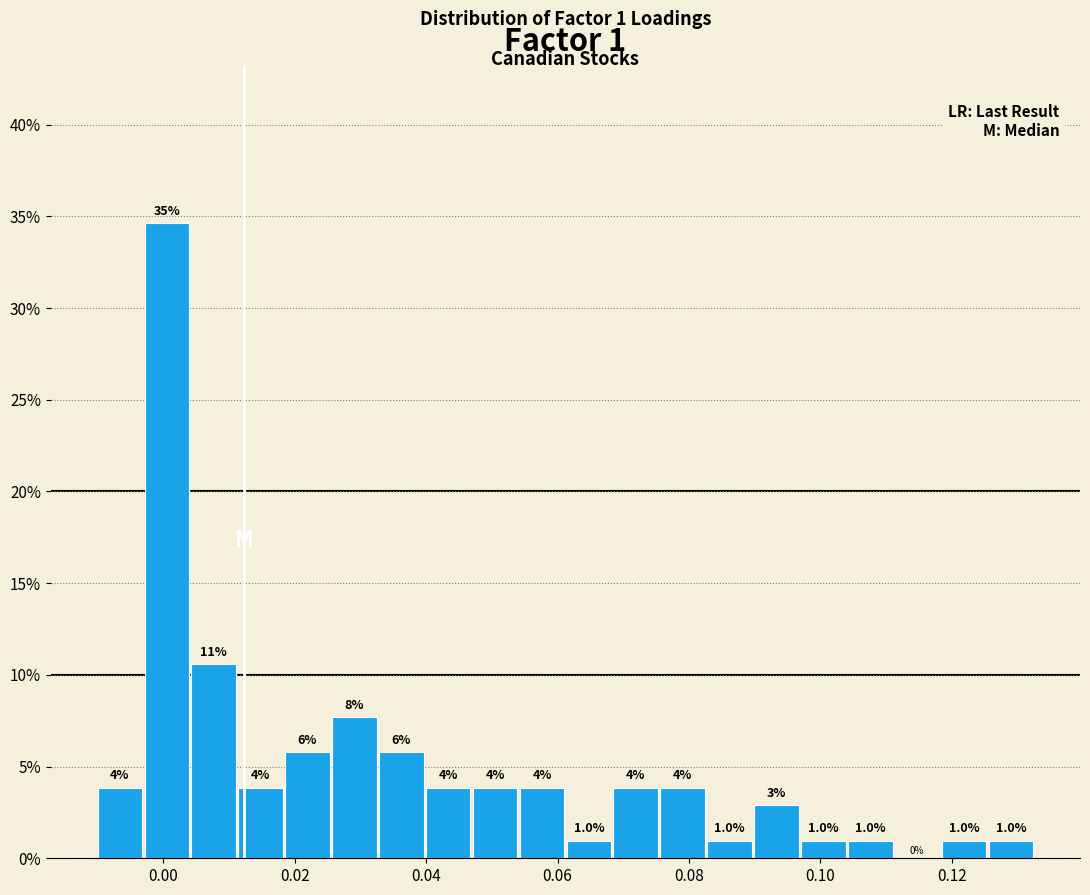

Read against the x-axis, roughly where is the centre of the tallest bar?

0.000